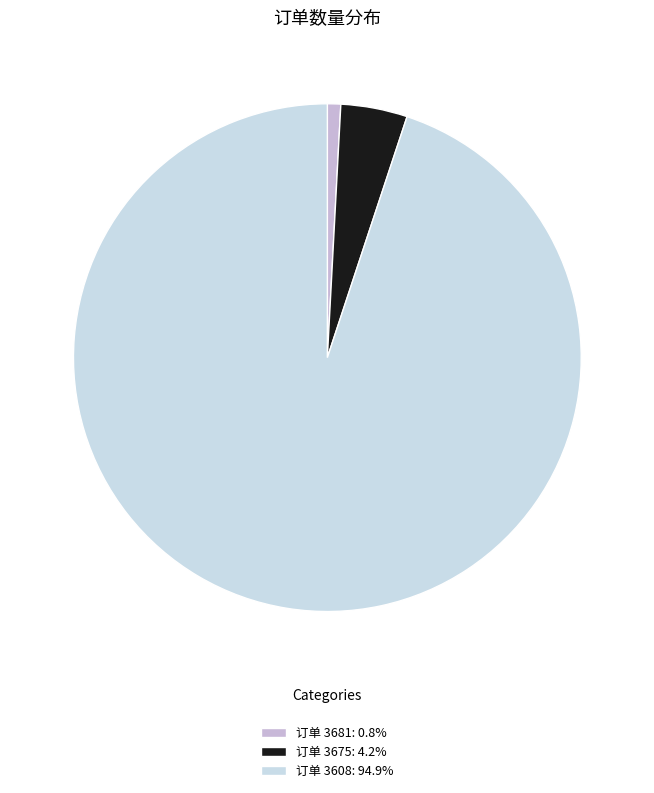

Is there a majority slice in this chart?

Yes